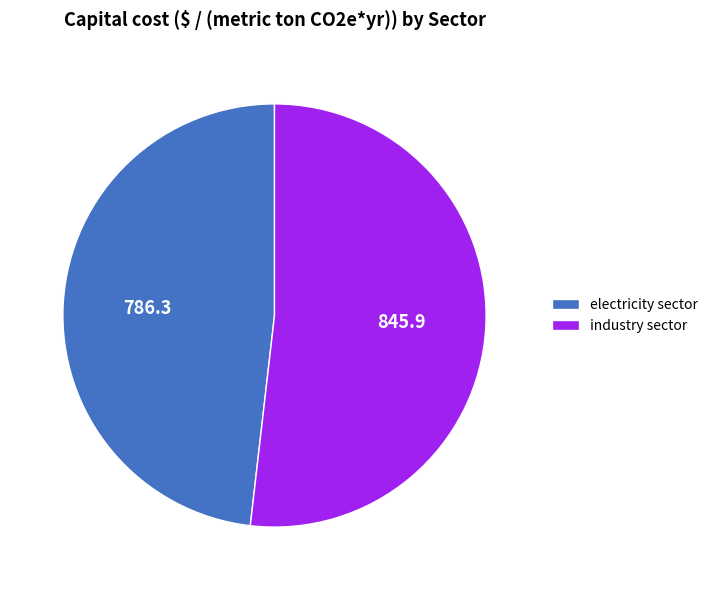

What is the largest slice in the pie chart?

industry sector